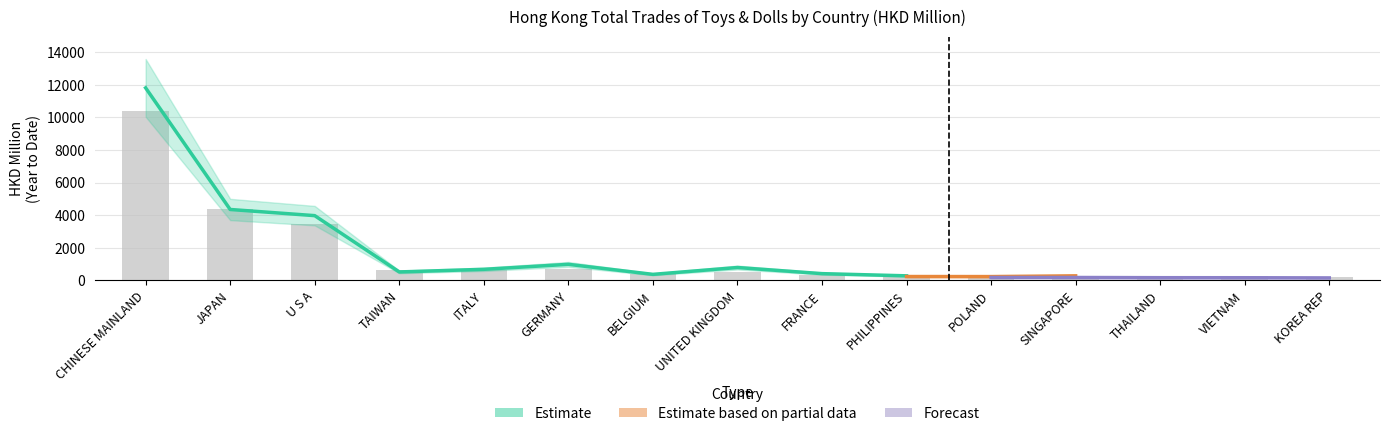

Which category has the highest value across all series?

CHINESE MAINLAND